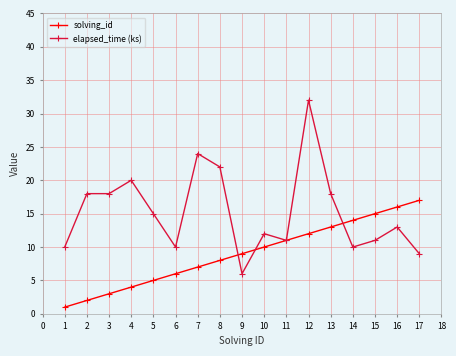

What is the lowest value of the elapsed_time (ks) series?

6